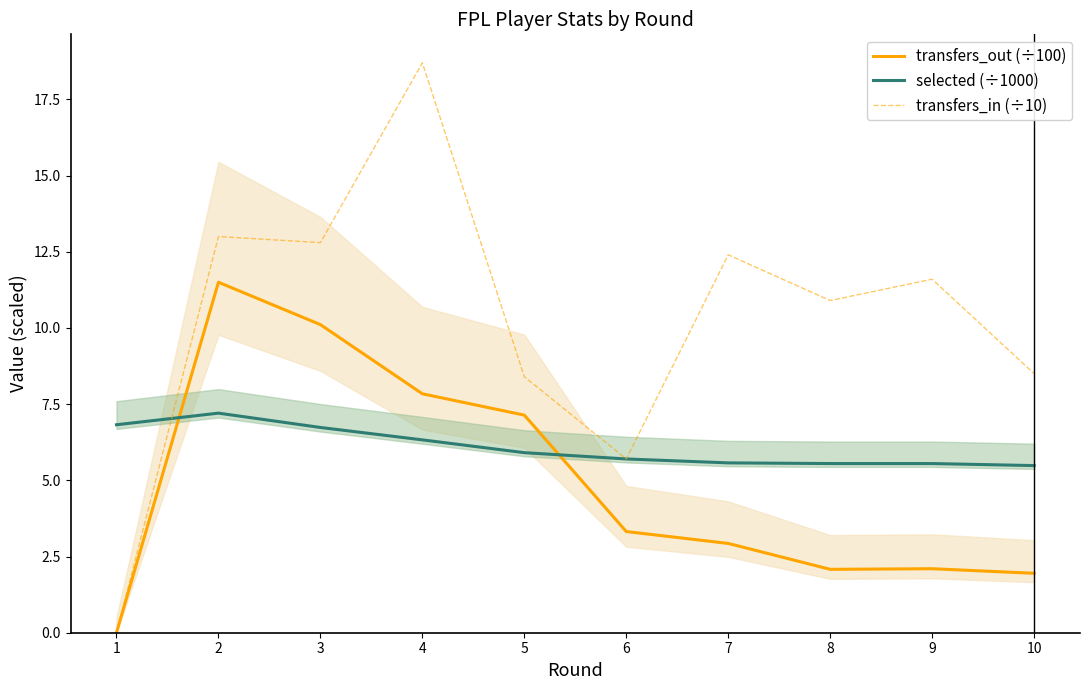

Is it true that transfers_in (÷10) equals 12.4 at 7?

True